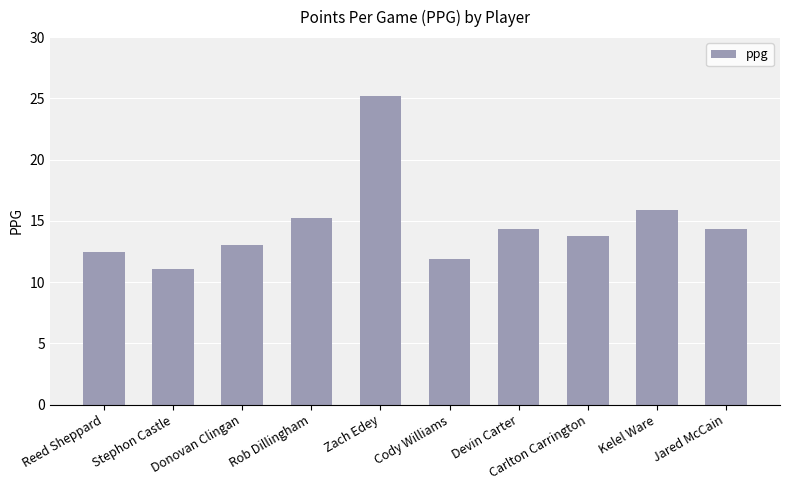

What is the approximate value at Donovan Clingan?

13.0